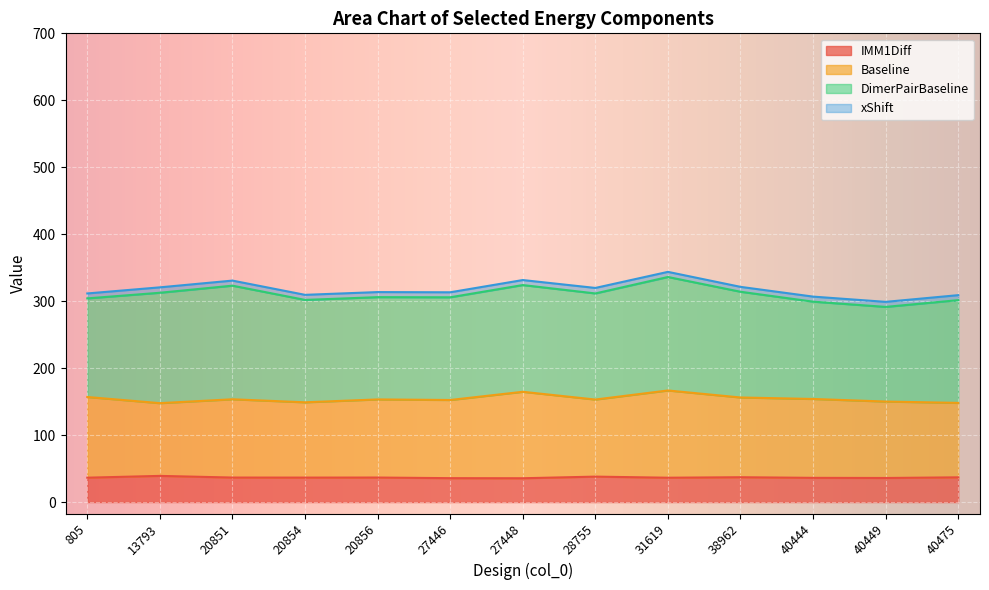

Which category has the highest value in the Baseline series?

31619